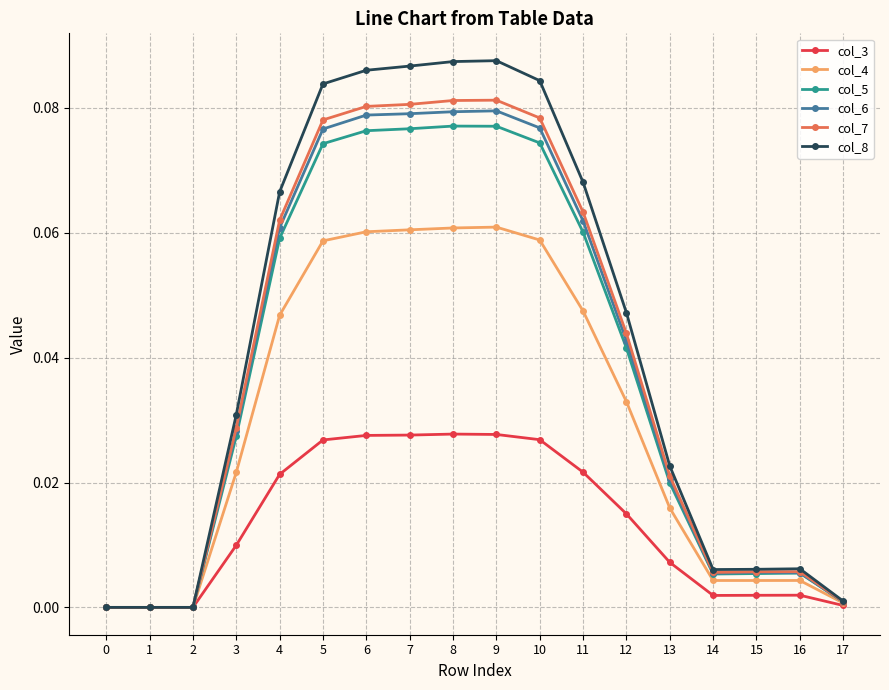

List the series in order of their peak value, lowest first.

col_3, col_4, col_5, col_6, col_7, col_8